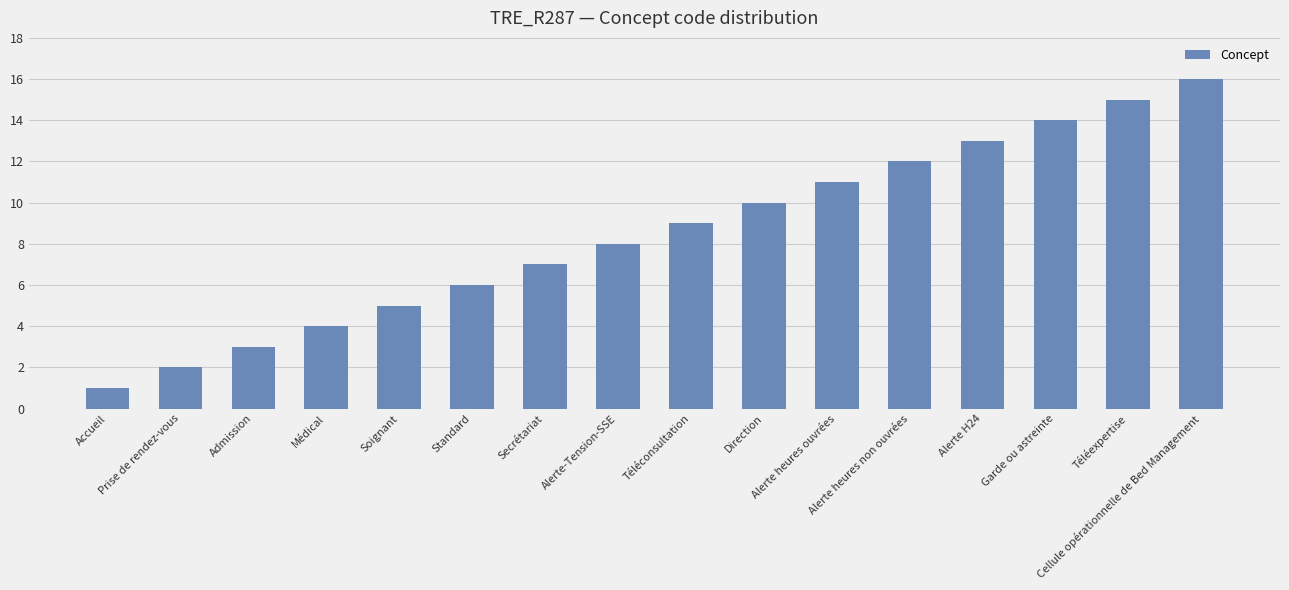

Rank the categories by value from lowest to highest.

Accueil, Prise de rendez-vous, Admission, Médical, Soignant, Standard, Secrétariat, Alerte-Tension-SSE, Téléconsultation, Direction, Alerte heures ouvrées, Alerte heures non ouvrées, Alerte H24, Garde ou astreinte, Téléexpertise, Cellule opérationnelle de Bed Management